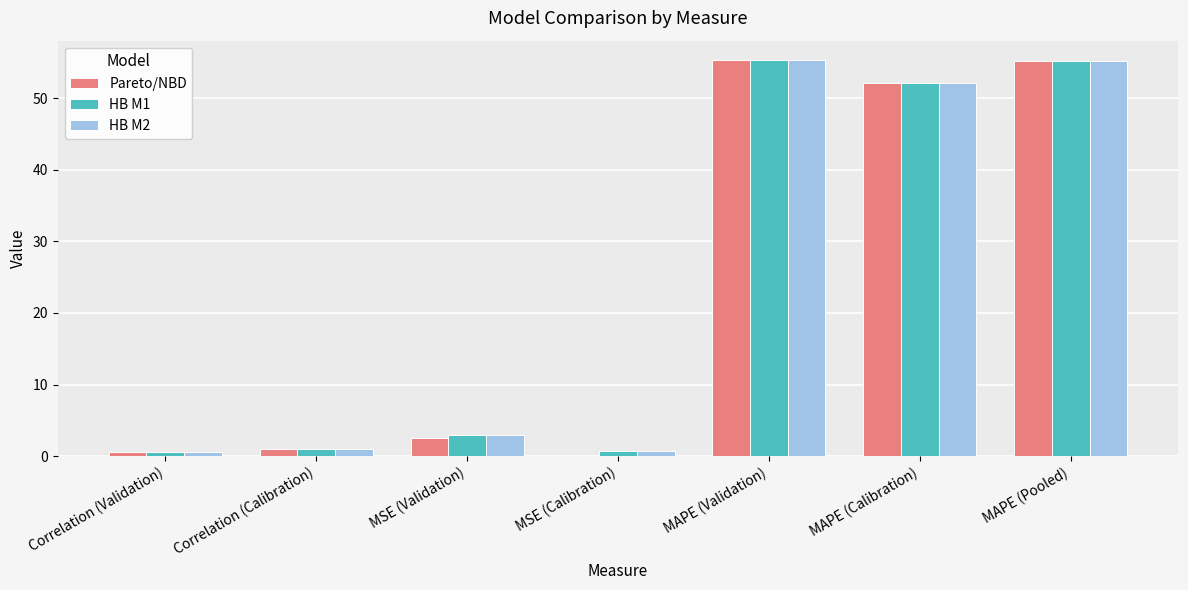

What is the highest value of the HB M2 series?

55.3